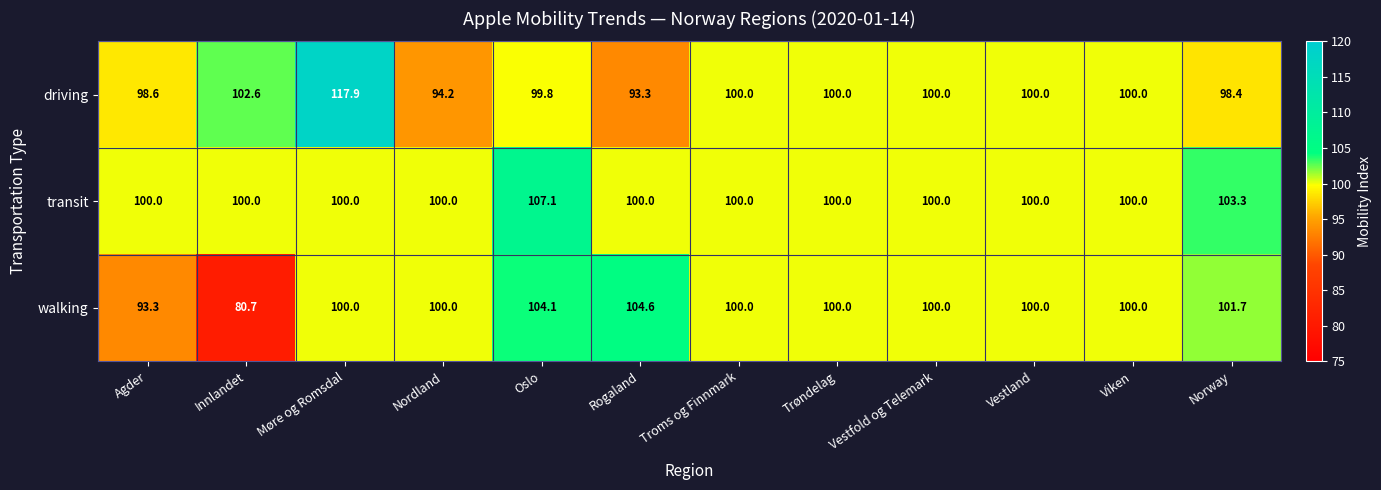

At which category does the chart reach its minimum across all series?

Innlandet